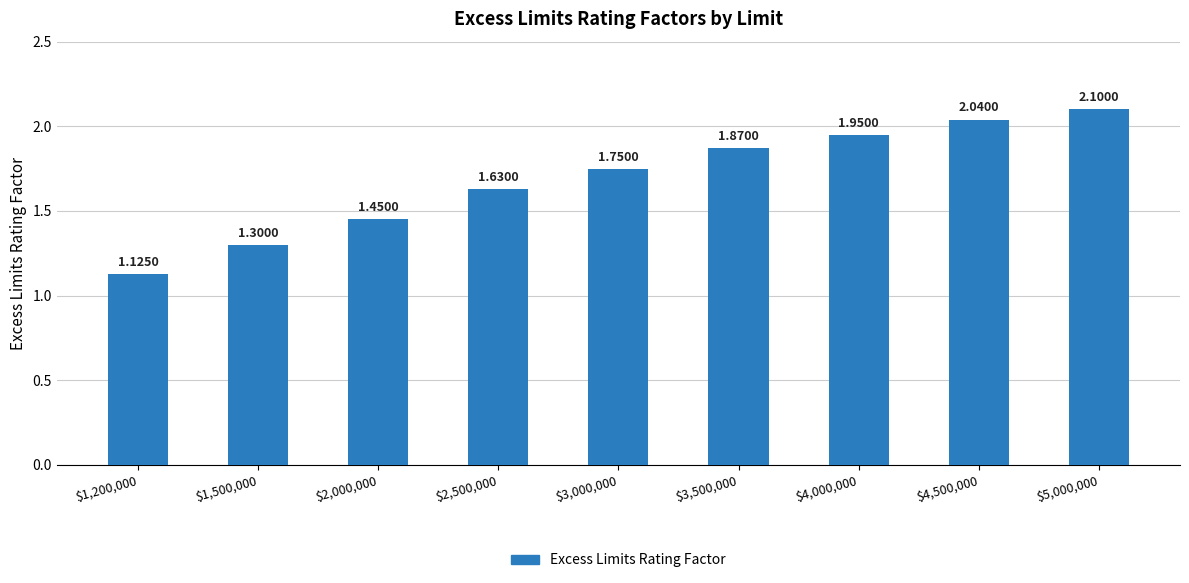

How many data points does each series have?

9